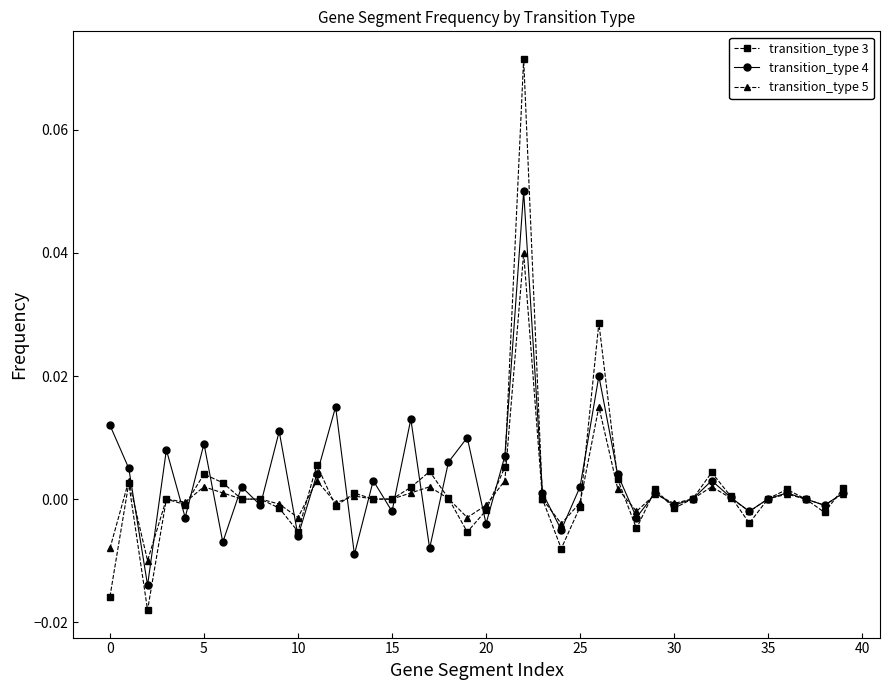

Rank the series by their maximum value, from lowest to highest.

transition_type 5, transition_type 4, transition_type 3